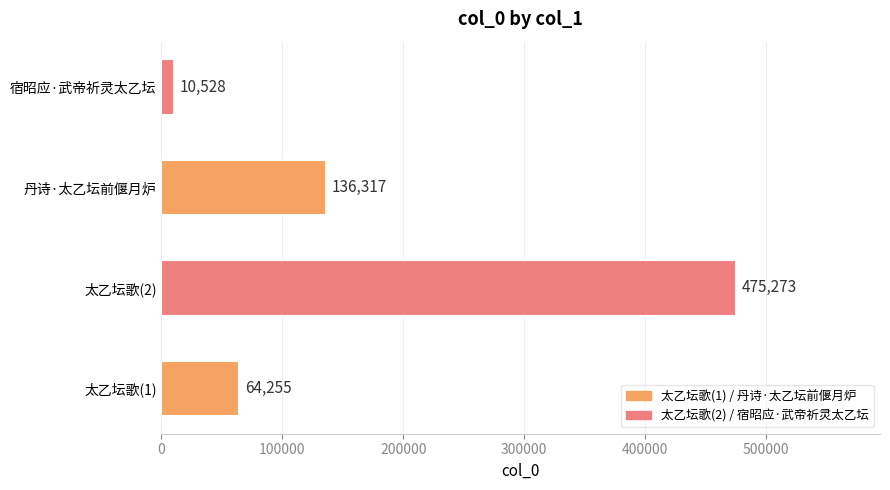

Reading bottom to top, extract all data points from this chart.

64255	475273	136317	10528